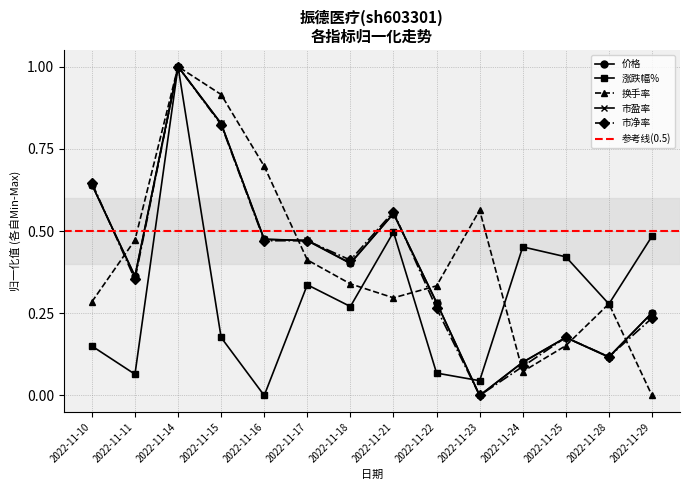

True or false: 市盈率 and 价格 cross at least once.

True